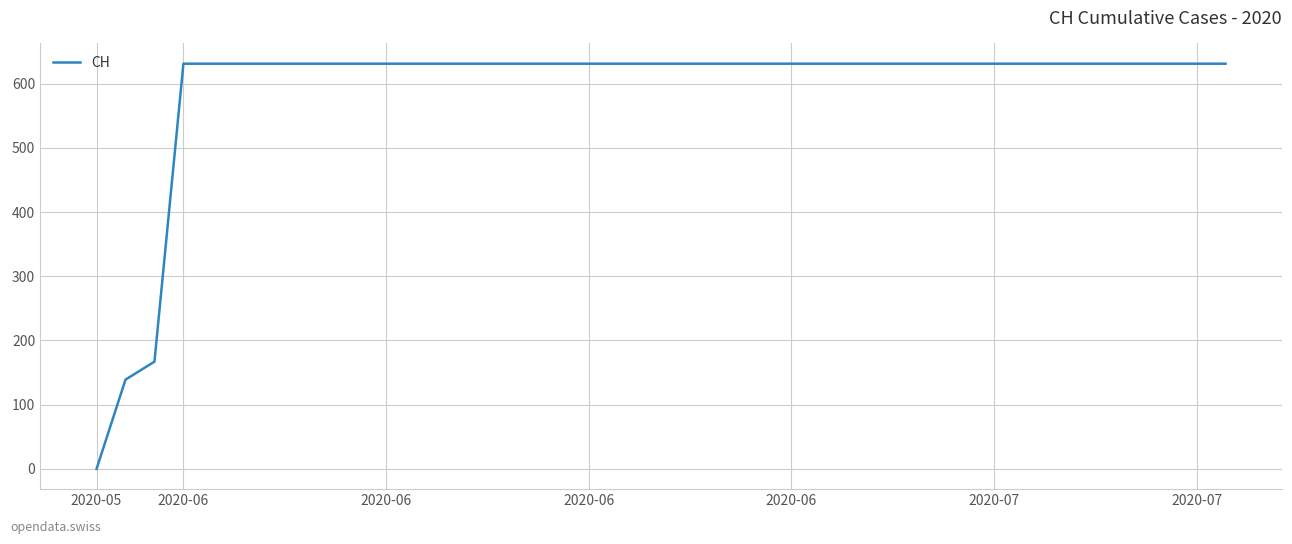

What is the difference between the maximum and minimum values?

631